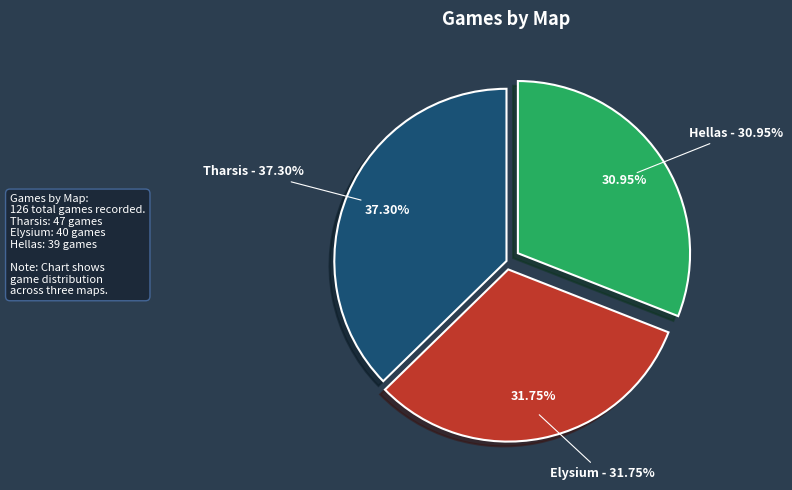

What percentage is the Elysium slice, to the nearest percent?

32%